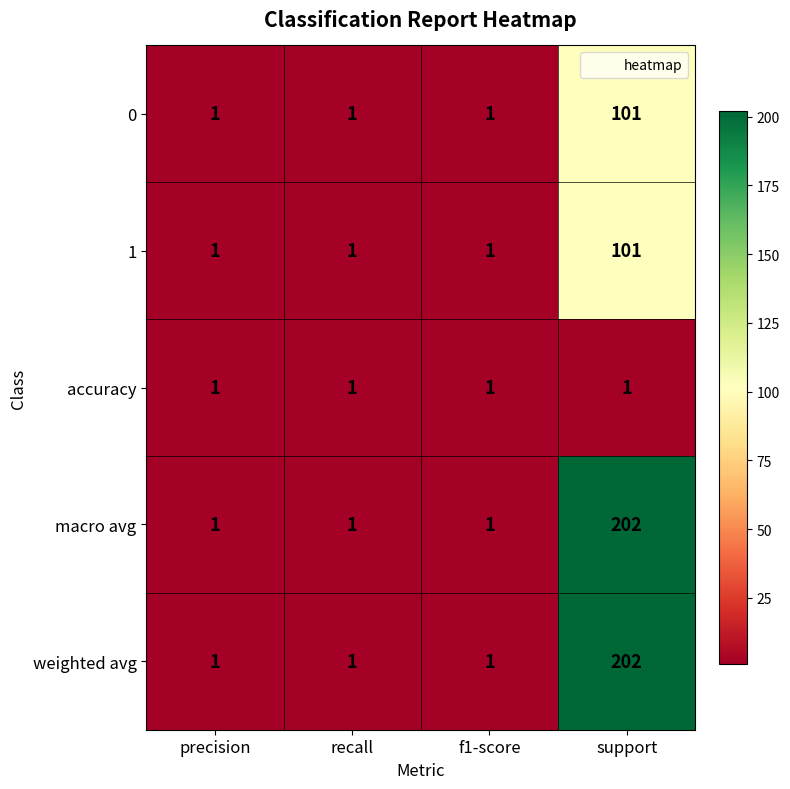

What is the difference between the maximum and minimum values in the weighted avg series?

201